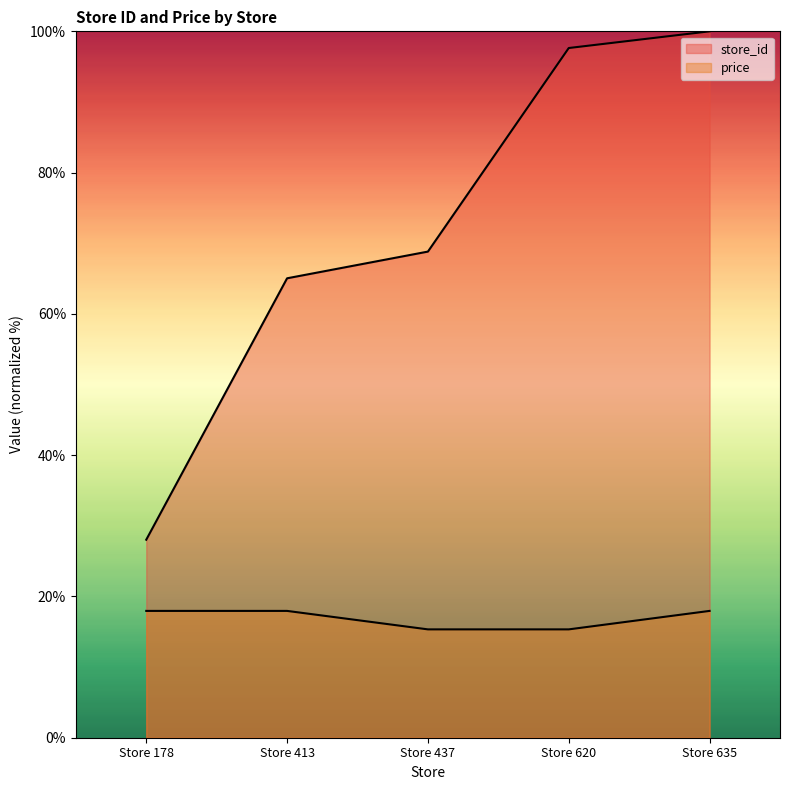

True or false: price has a value of 29.9 at Store 178.

False